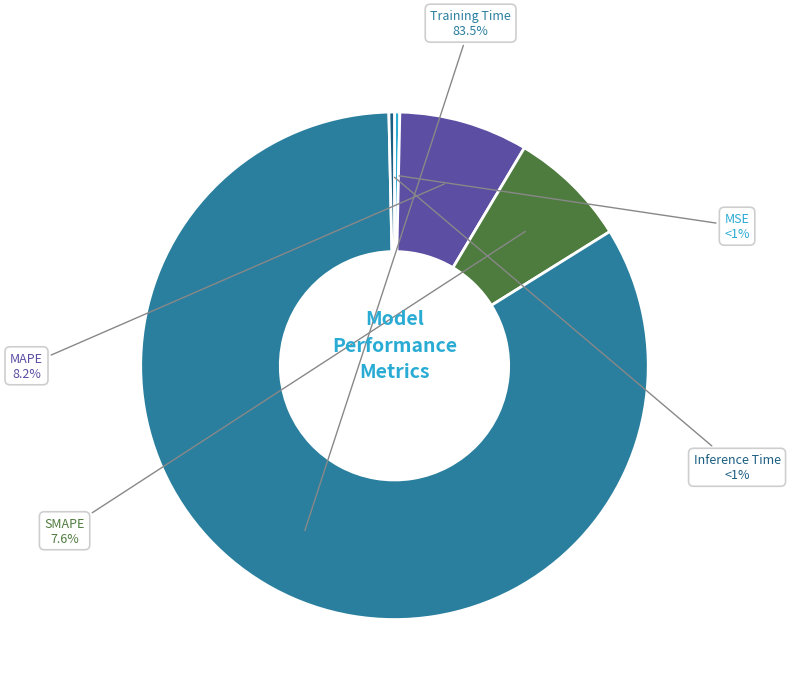

What percentage do MAPE and Inference Time together represent?

8.6%